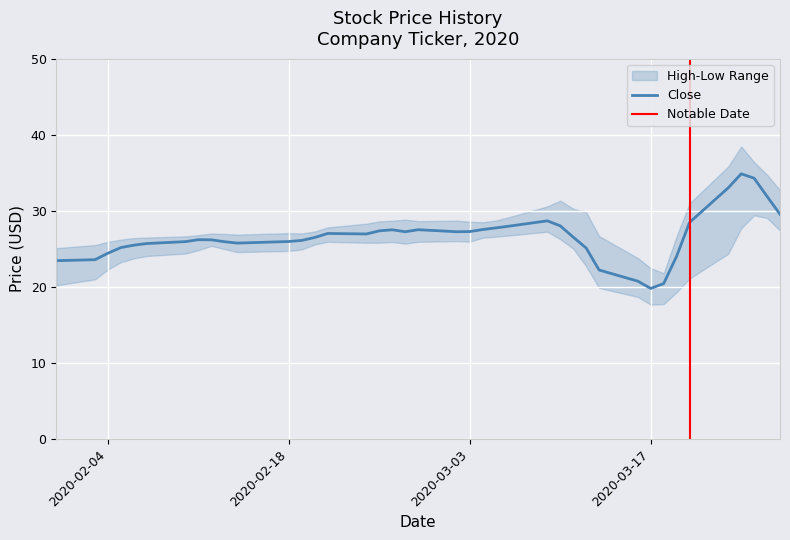

Is it true that Close equals 19.8 at 2020-03-17?

True